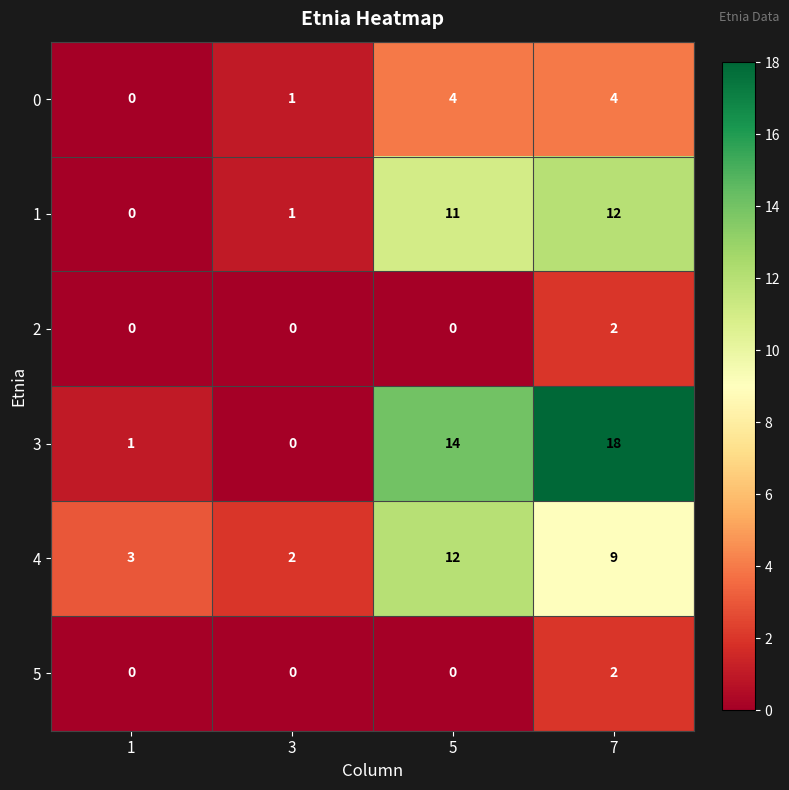

Rank the categories by 4 value from highest to lowest.

5, 7, 1, 3